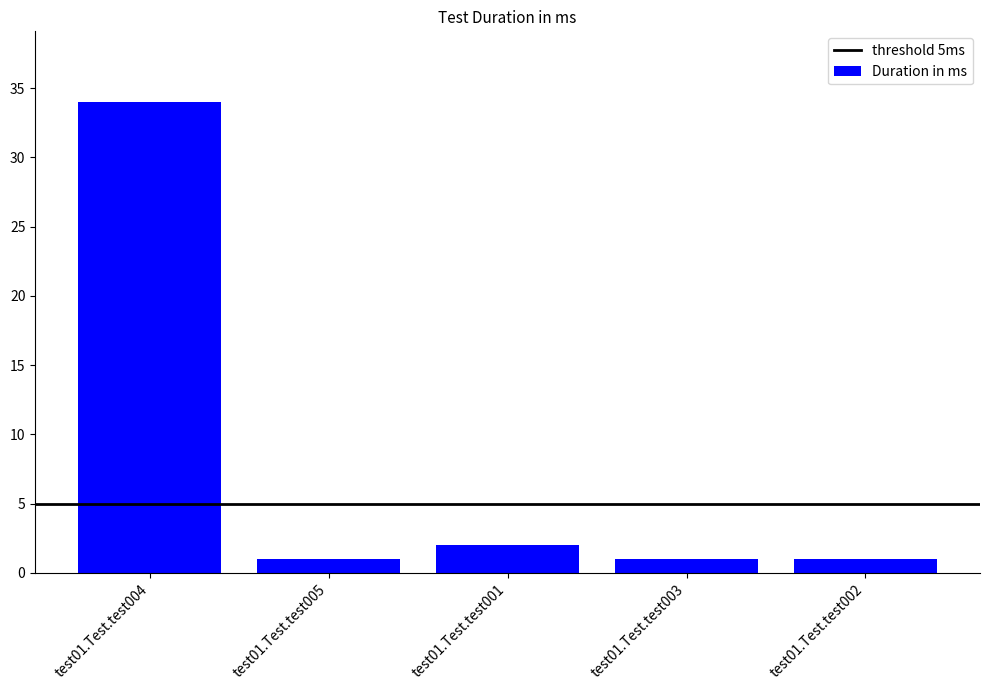

What is the value of the 4th bar from the left?

1